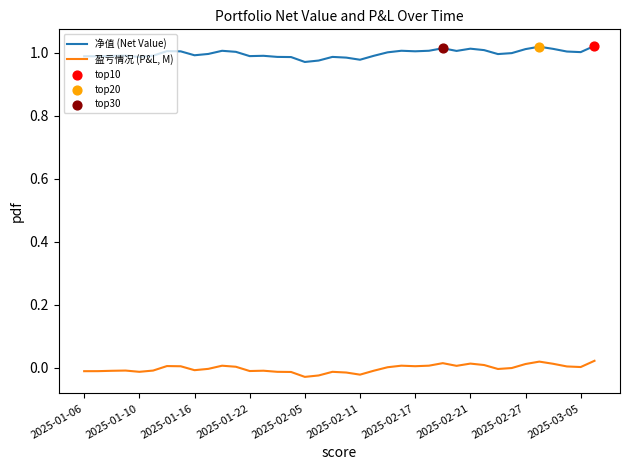

Which series has the largest total across all categories?

净值 (Net Value)